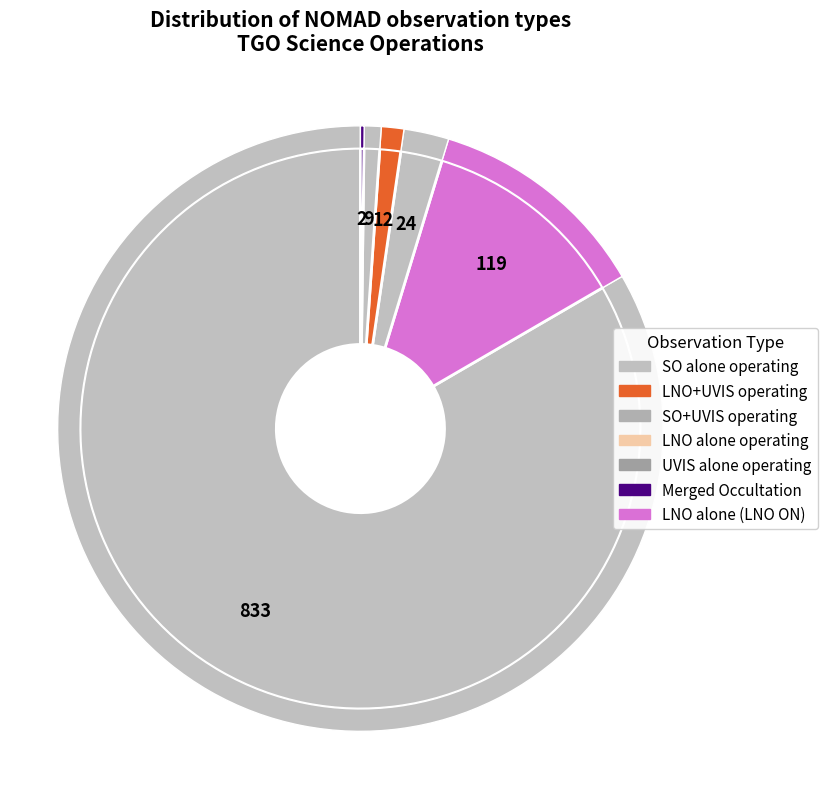

How many segments does this pie chart have?

6